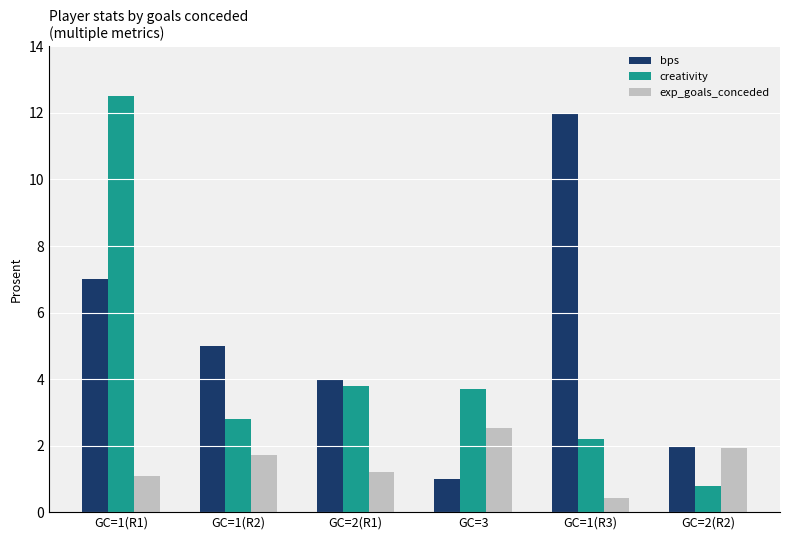

At which category does the chart reach its peak across all series?

GC=1(R1)